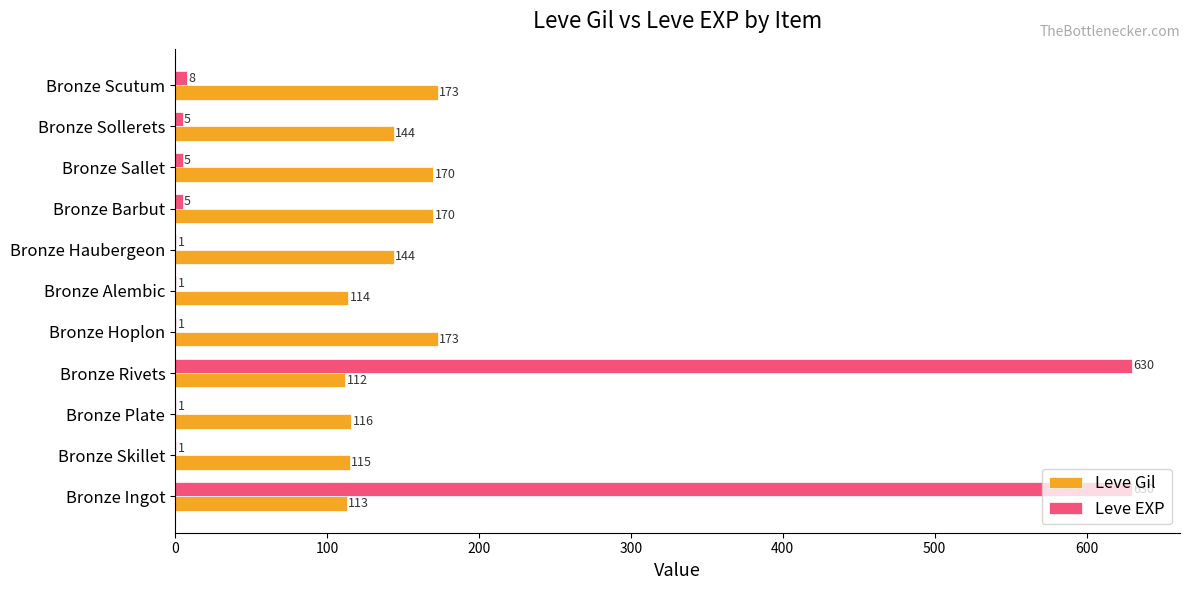

What is the total value across all series at Bronze Ingot?

743